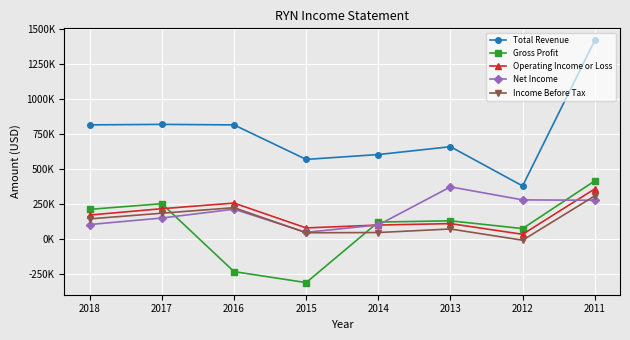

Is the value of Operating Income or Loss at 2012 greater than the value of Net Income at 2017?

No